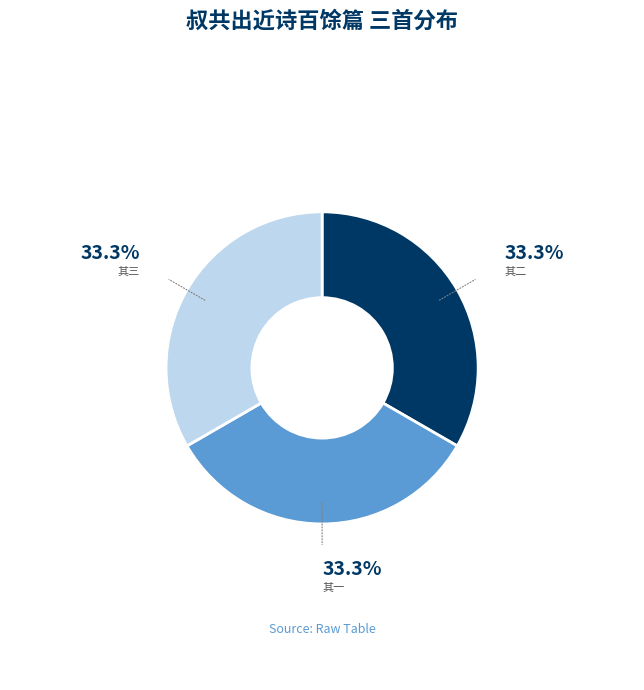

What is the ratio of the value at 其三 to the value at 其一?

1.0